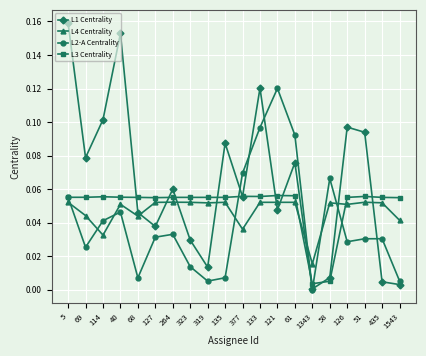

How many data points does each series have?

20